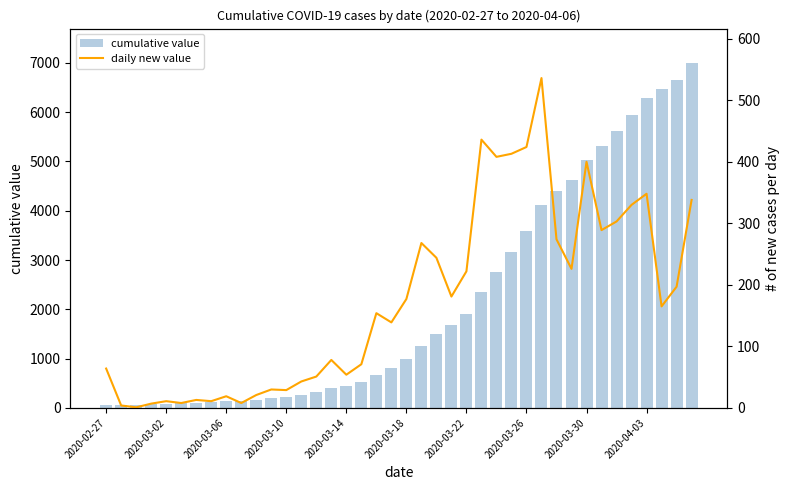

What is the difference between the maximum and minimum values in the cumulative value series?

6931